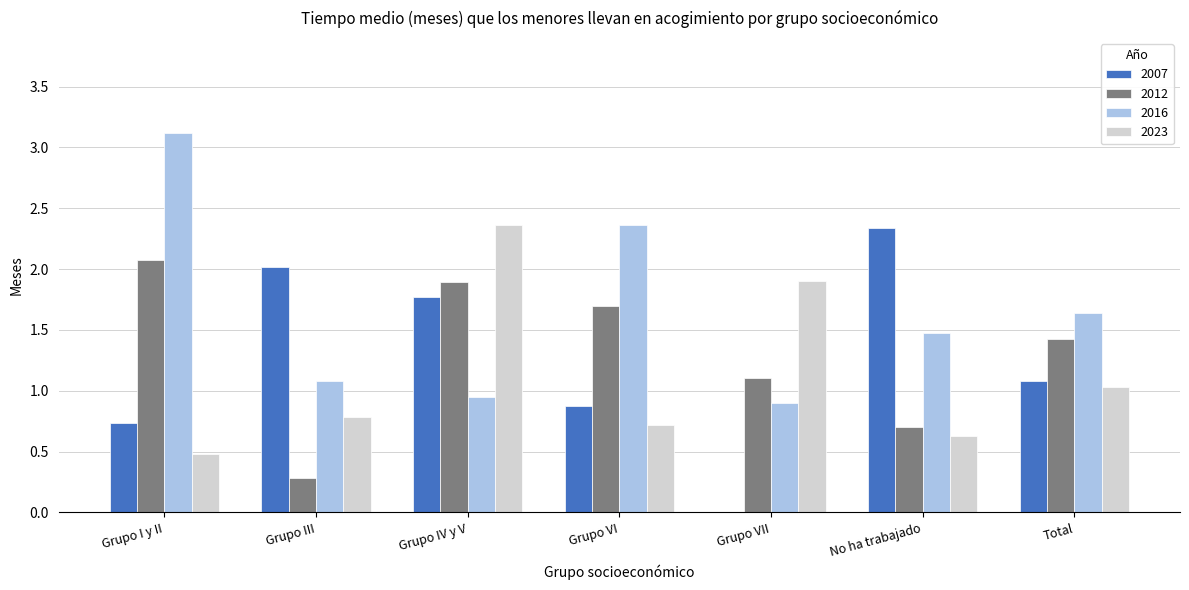

What is the maximum value shown in the chart?

3.1